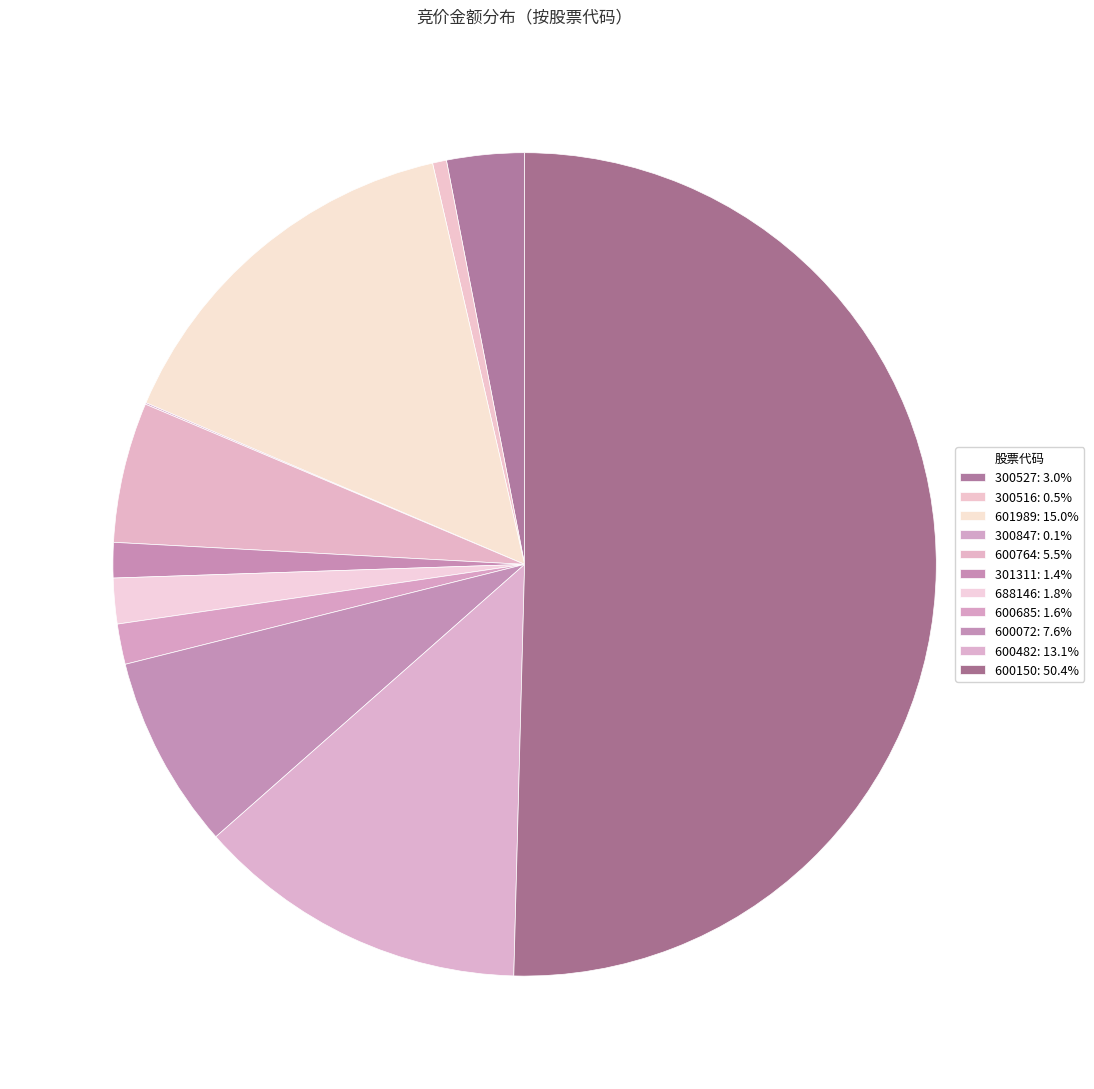

What is the total percentage of 600482 and 600072?

20.7%